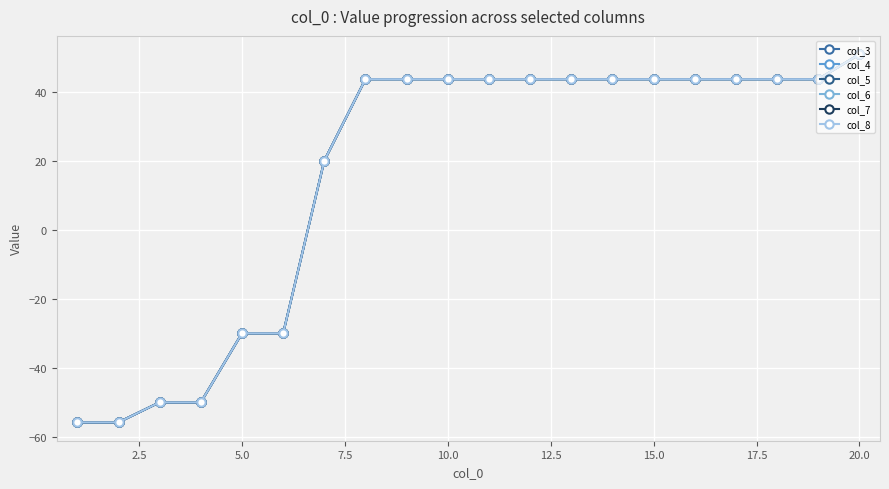

Reading left to right, list all the values displayed in this chart.

col_3: -55.8	-55.8	-50.0	-50.0	-30.0	-30.0	20.0	43.6	43.6	43.6	43.6	43.6	43.6	43.6	43.6	43.6	43.6	43.6	43.6	50.8
col_4: -55.8	-55.8	-50.0	-50.0	-30.0	-30.0	20.0	43.6	43.6	43.6	43.6	43.6	43.6	43.6	43.6	43.6	43.6	43.6	43.6	50.8
col_5: -55.8	-55.8	-50.0	-50.0	-30.0	-30.0	20.0	43.6	43.6	43.6	43.6	43.6	43.6	43.6	43.6	43.6	43.6	43.6	43.6	50.8
col_6: -55.8	-55.8	-50.0	-50.0	-30.0	-30.0	20.0	43.6	43.6	43.6	43.6	43.6	43.6	43.6	43.6	43.6	43.6	43.6	43.6	50.8
col_7: -55.8	-55.8	-50.0	-50.0	-30.0	-30.0	20.0	43.6	43.6	43.6	43.6	43.6	43.6	43.6	43.6	43.6	43.6	43.6	43.6	50.8
col_8: -55.8	-55.8	-50.0	-50.0	-30.0	-30.0	20.0	43.6	43.6	43.6	43.6	43.6	43.6	43.6	43.6	43.6	43.6	43.6	43.6	50.8